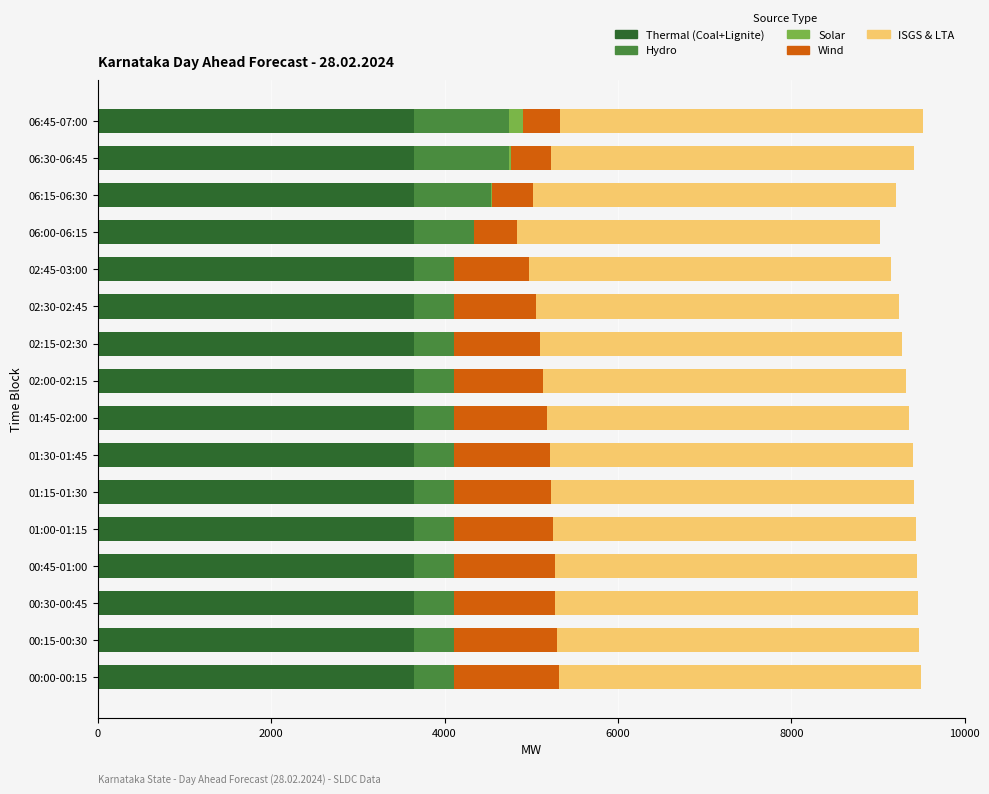

What is the total value across all series at 00:00-00:15?

9497.7